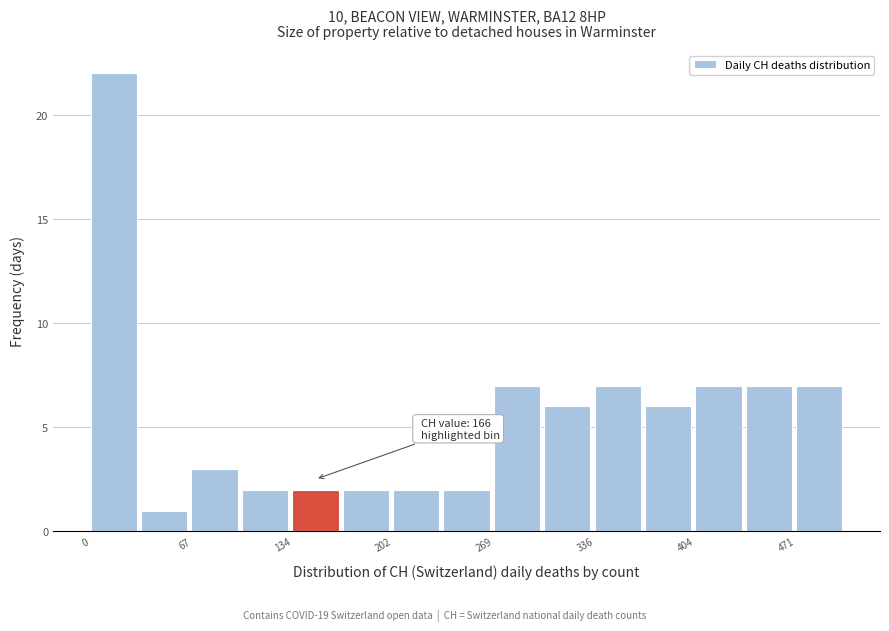

Around what value on the x-axis is the tallest bar? Give the approximate position of its centre, as read against the axis.

20